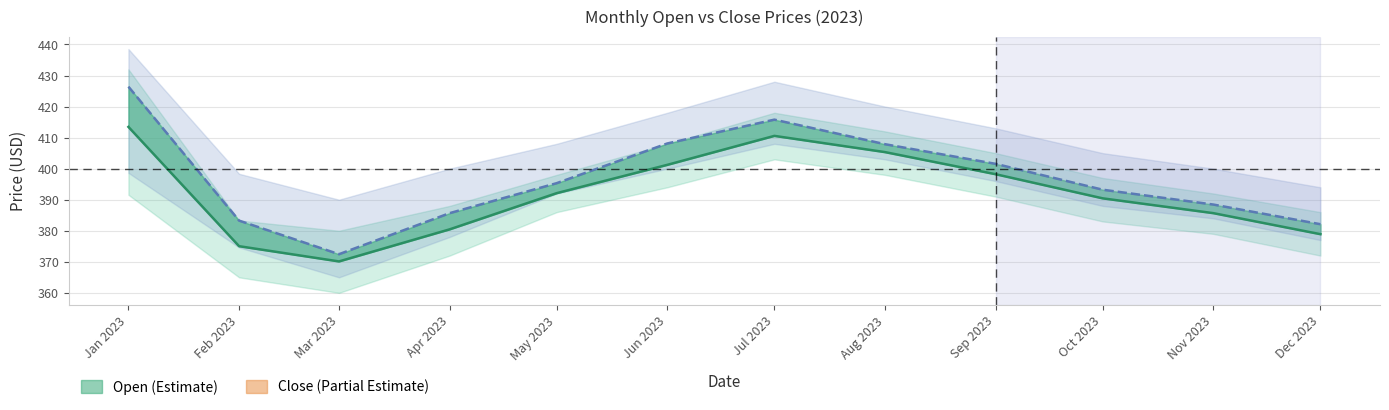

Which category has the lowest value across all series?

Mar 2023